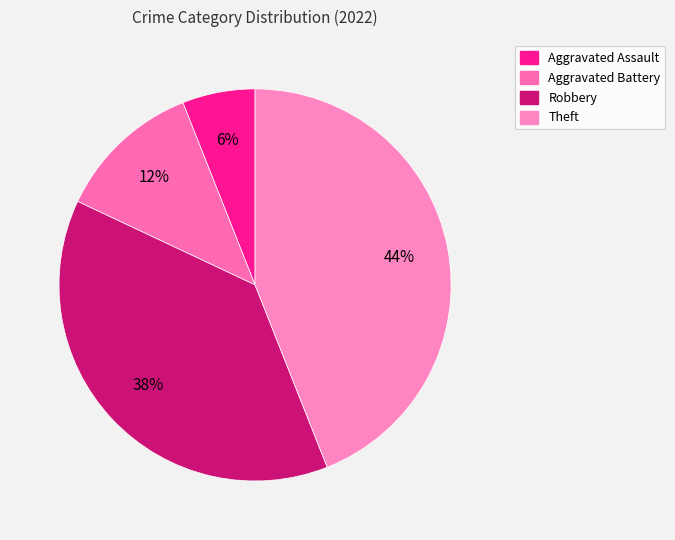

To the nearest percent, what portion does Aggravated Assault represent?

6%